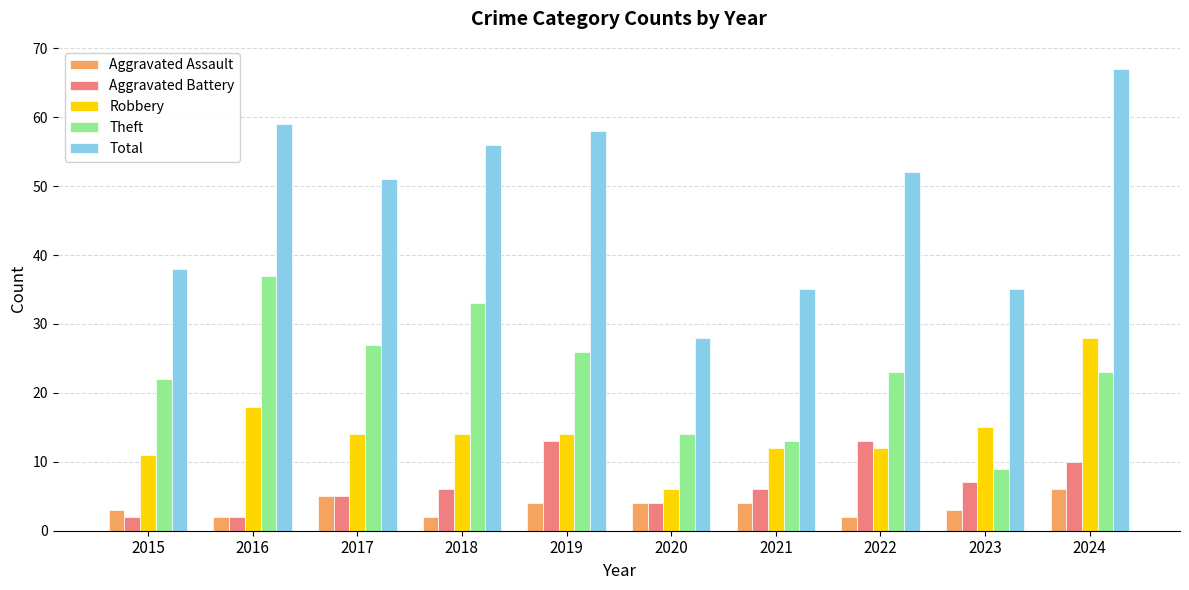

What is the minimum value shown in the chart?

2